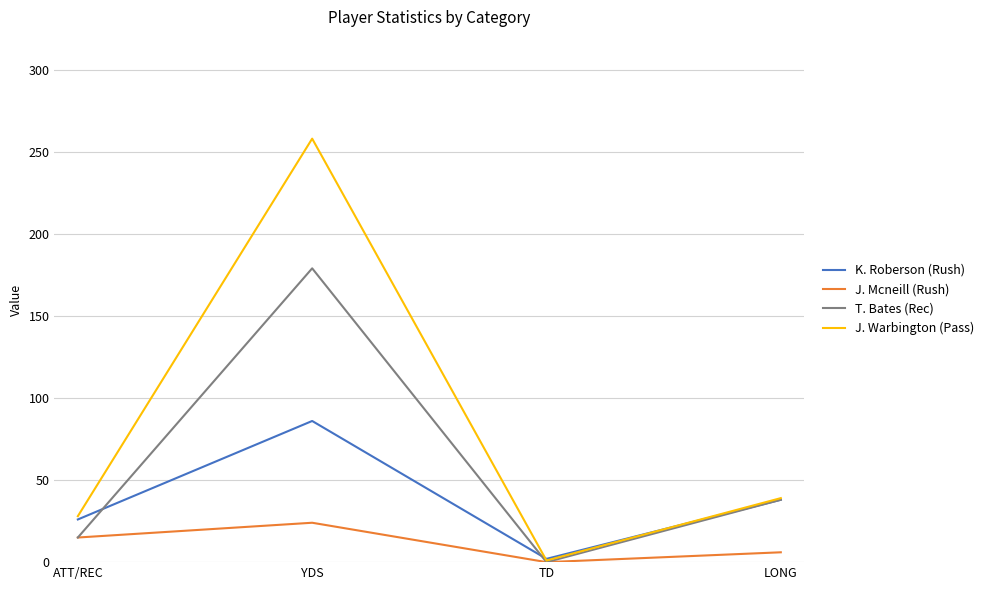

The J. Warbington (Pass) series shows 47 at ATT/REC. True or false?

False